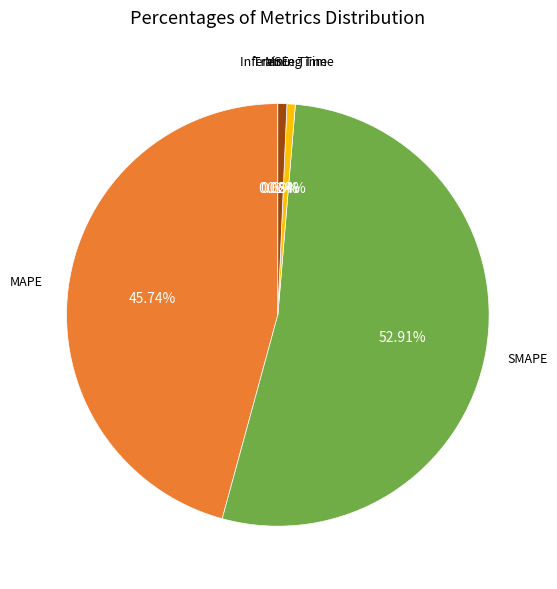

Is SMAPE the majority of the pie?

Yes